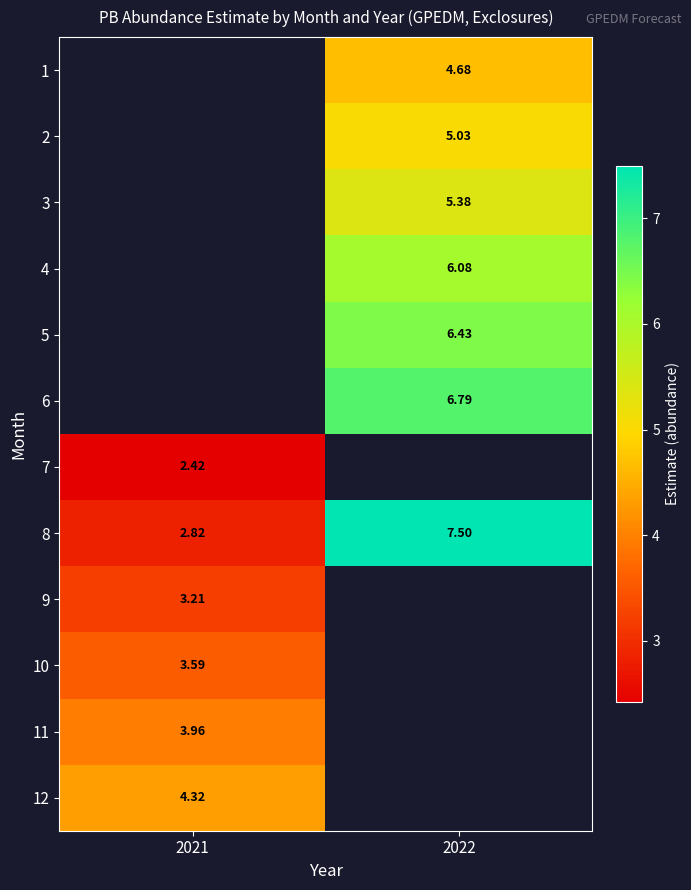

Is the value of 3 at 2022 greater than the value of 1 at 2022?

Yes